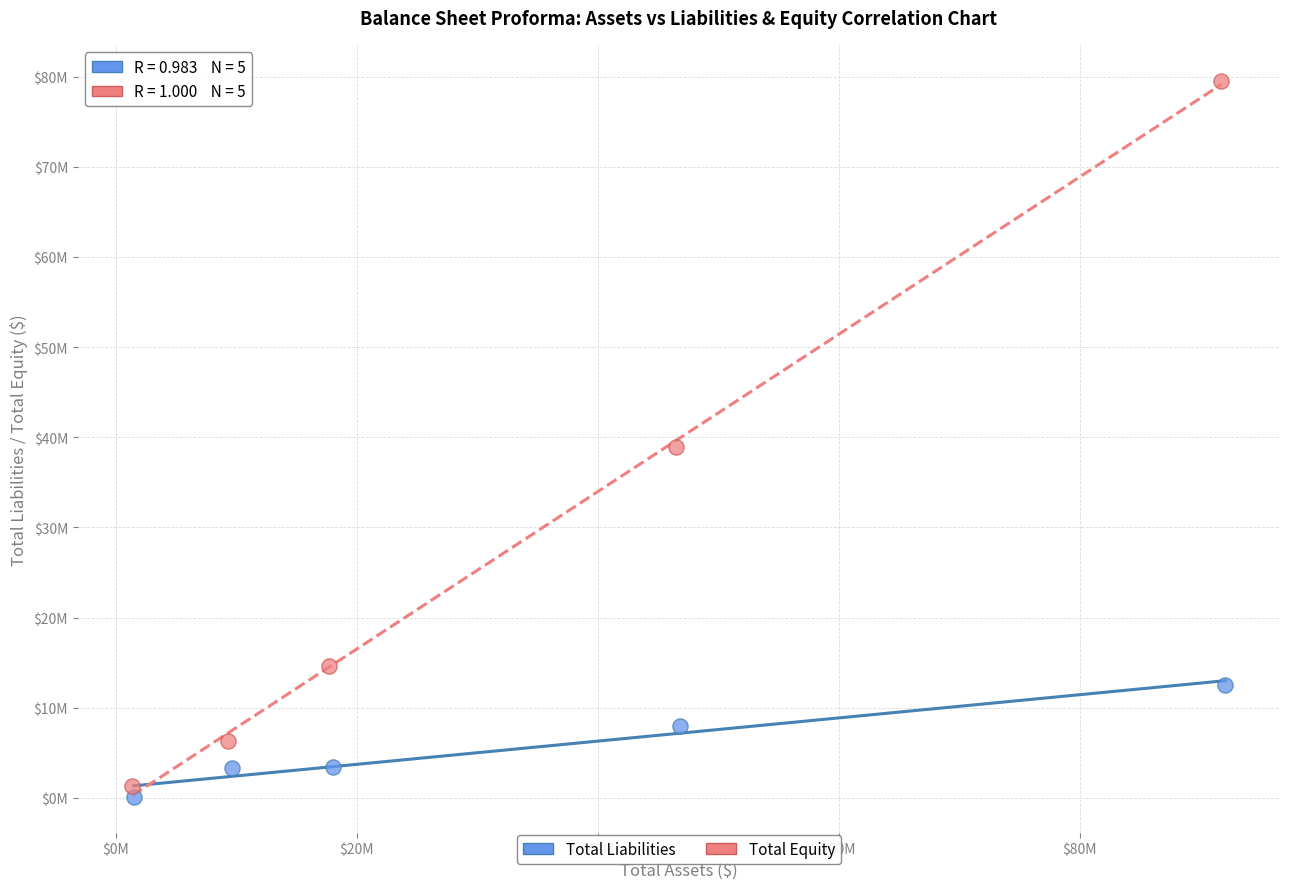

What are all the series names shown in the legend?

Total Liabilities, Total Equity